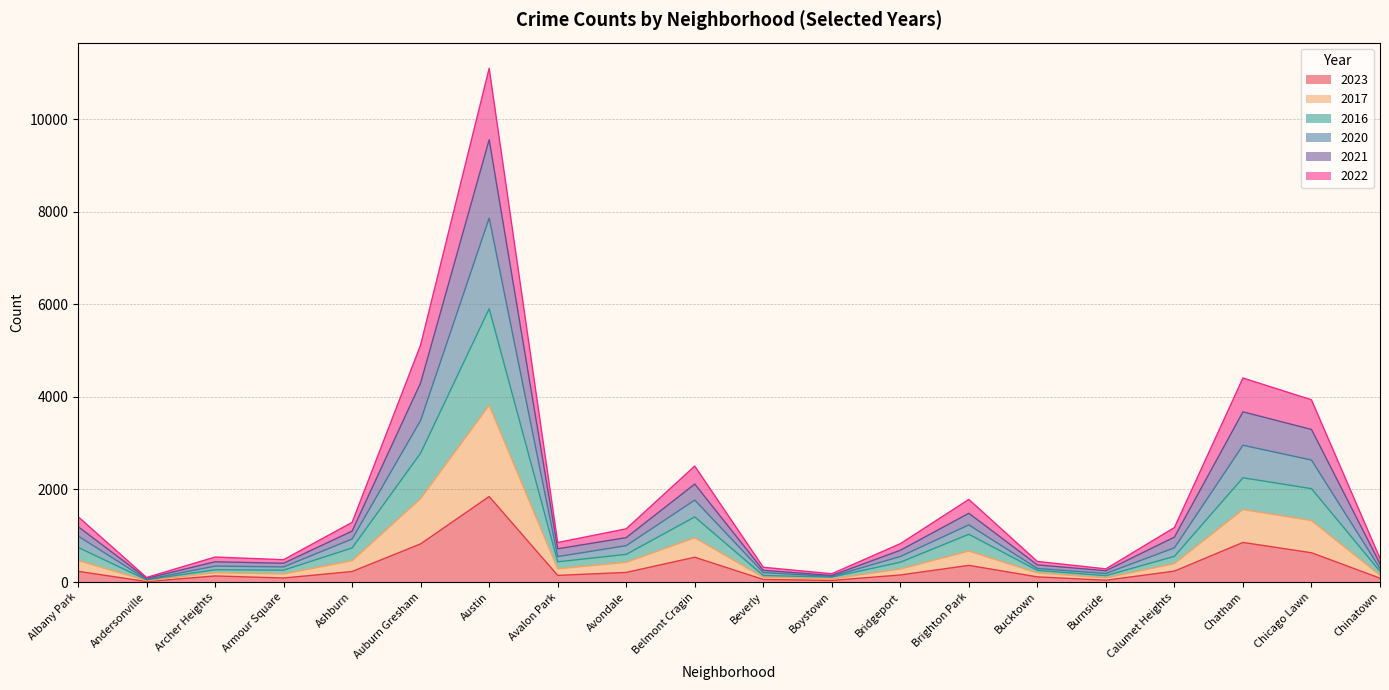

At which category is the sum across all series the highest?

Austin